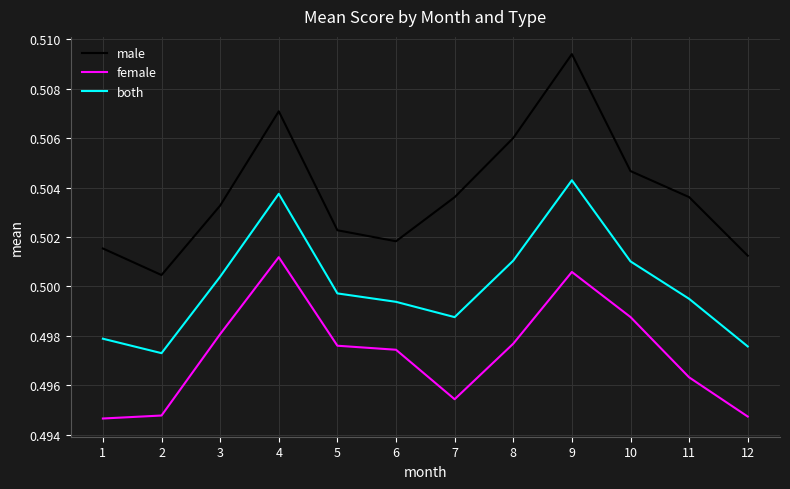

Is the value of female at 4 greater than the value of male at 1?

No